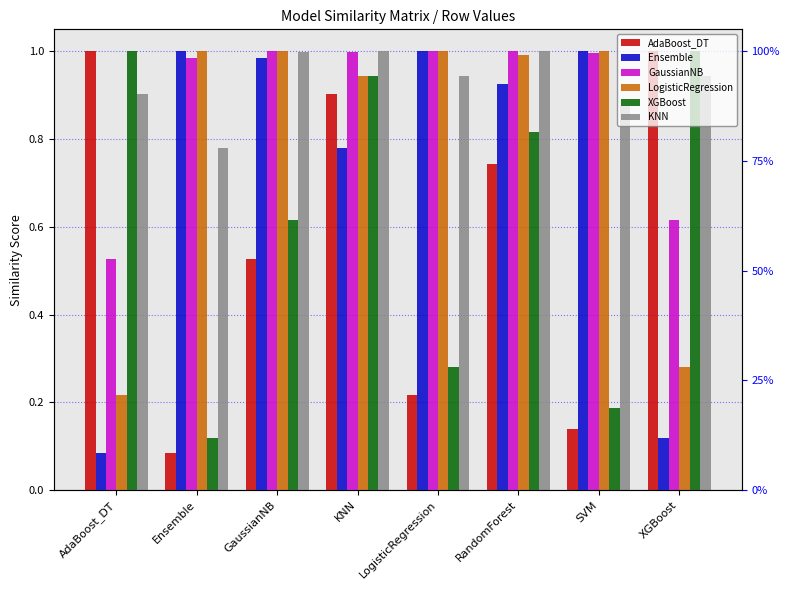

How many bars are there in total?

48